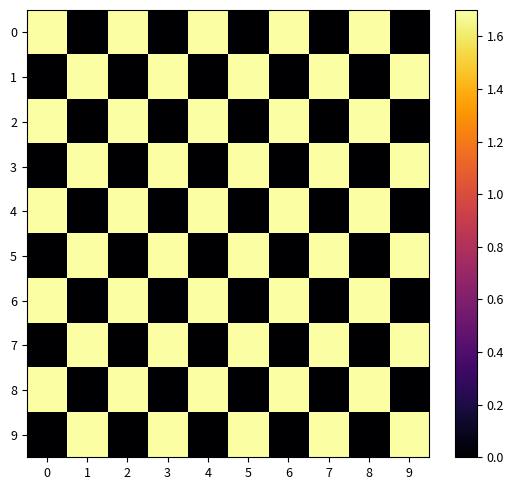

Which label corresponds to the smallest value in the chart?

1